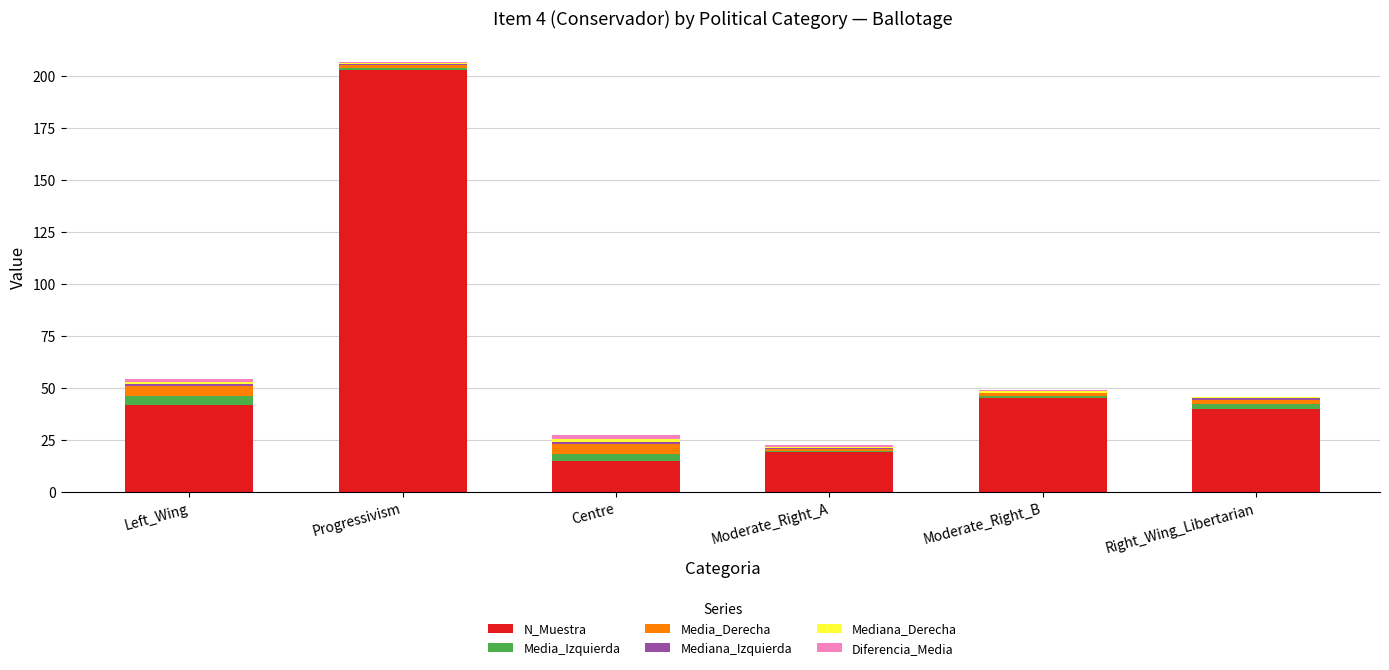

What is the total value across all series at Centre?

27.2